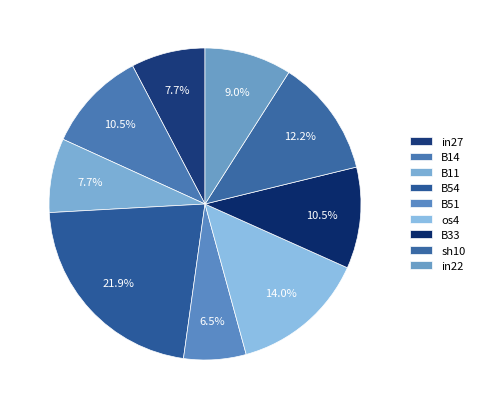

Is there any slice that represents more than half of the pie?

No